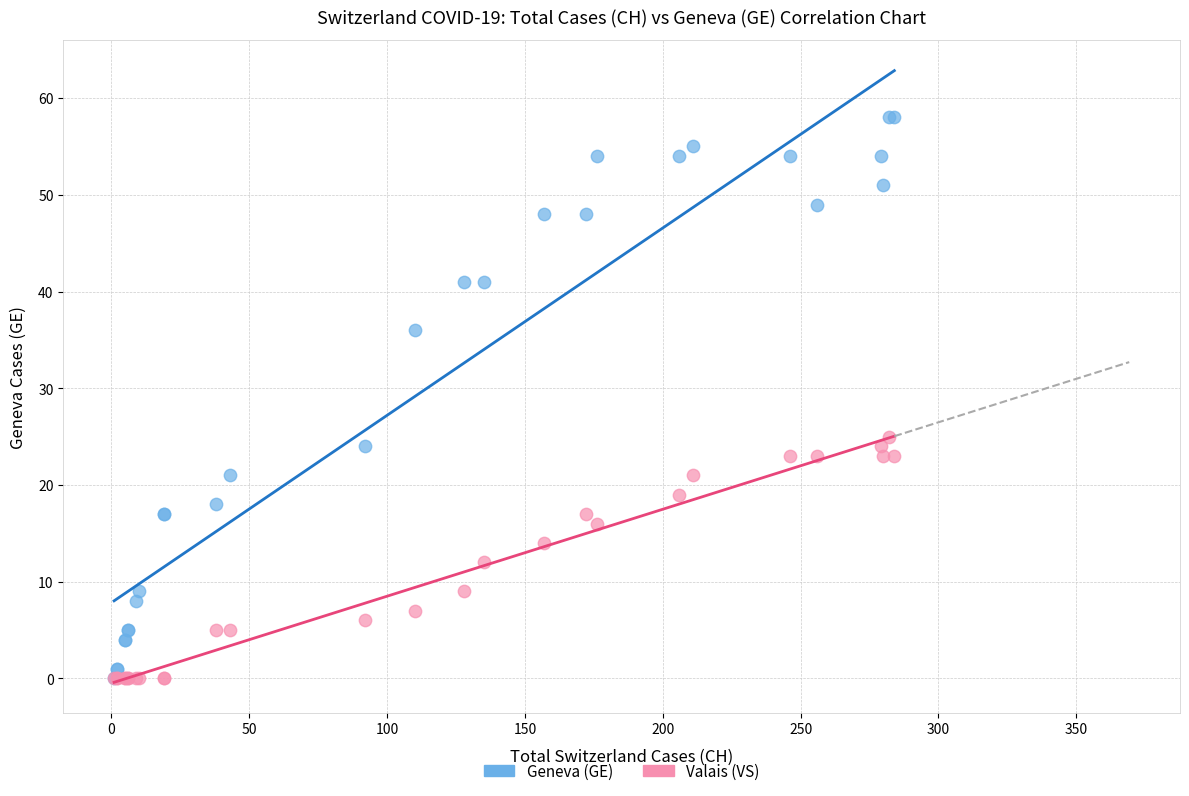

Which series has the widest spread of Y values?

Geneva (GE)